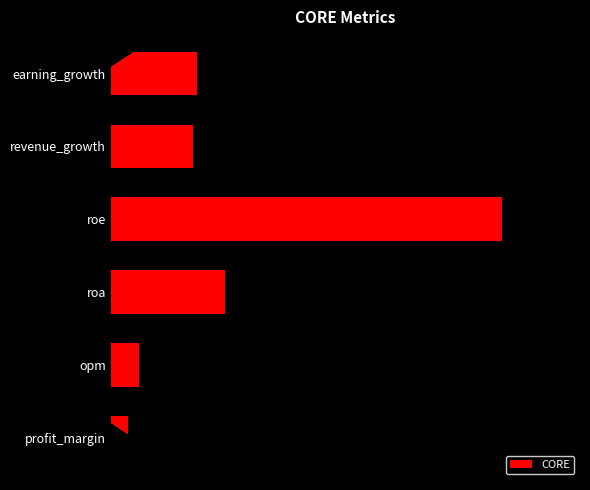

Does the chart contain any negative values?

No